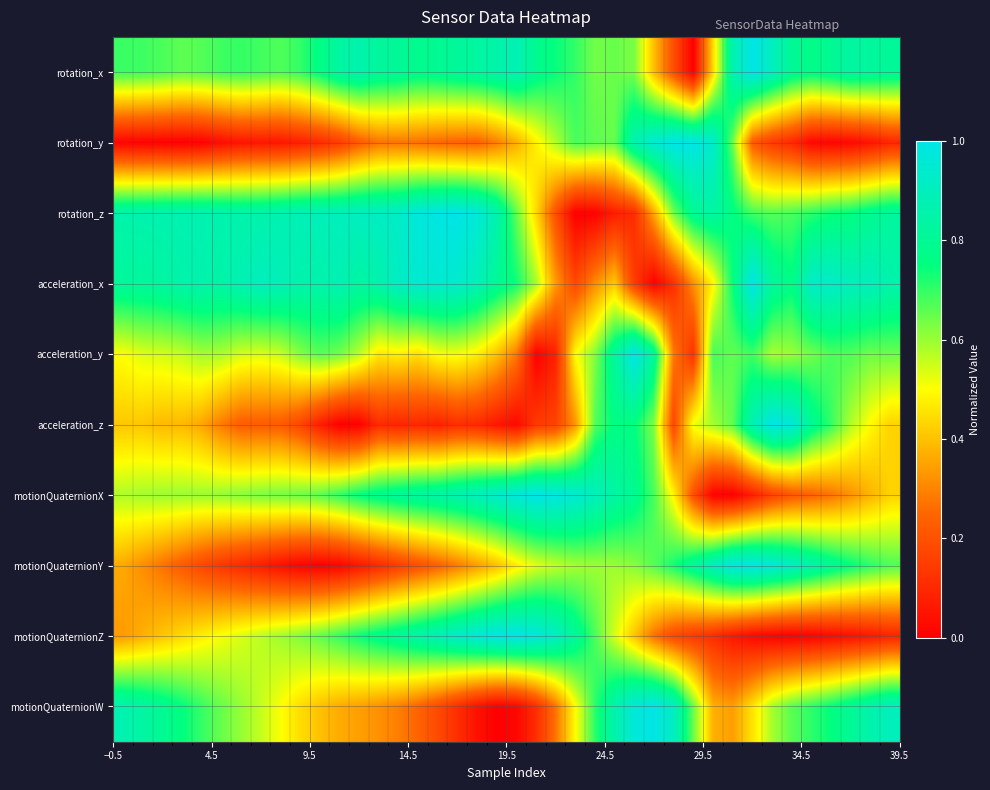

At how many categories does at least one series exceed 0?

40